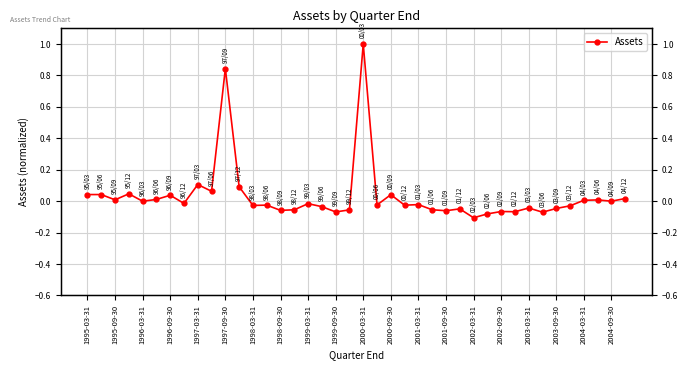

Reading left to right, list all the values displayed in this chart.

0.0	0.0	0.0	0.0	-0.0	0.0	0.0	-0.0	0.1	0.1	0.8	0.1	-0.0	-0.0	-0.1	-0.1	-0.0	-0.0	-0.1	-0.1	1.0	-0.0	0.0	-0.0	-0.0	-0.1	-0.1	-0.0	-0.1	-0.1	-0.1	-0.1	-0.0	-0.1	-0.0	-0.0	0.0	0.0	0.0	0.0